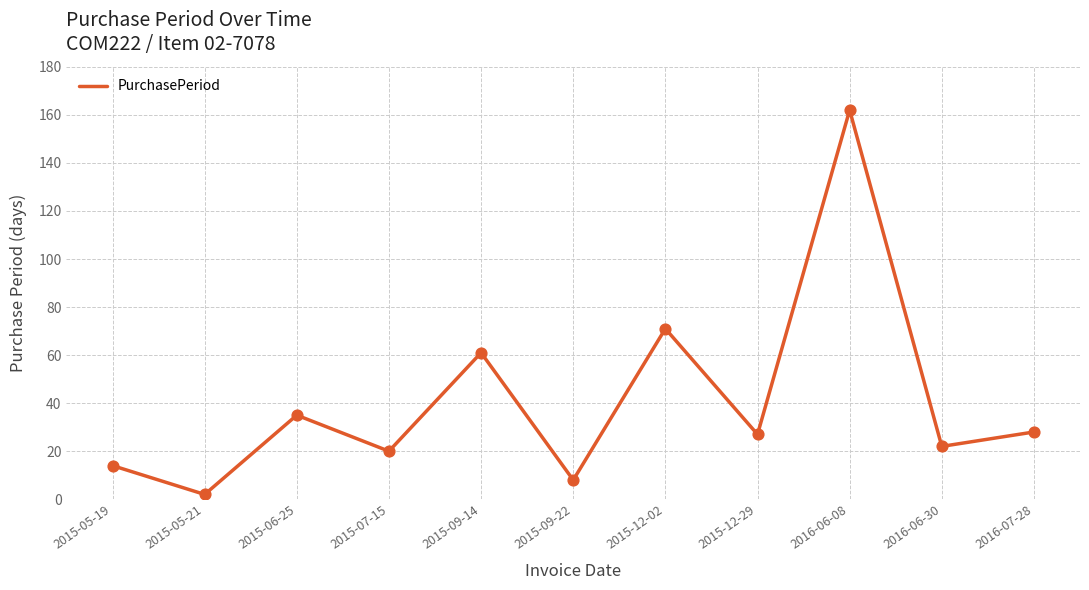

What is the change in value from 2015-09-14 to 2015-12-29?

-34